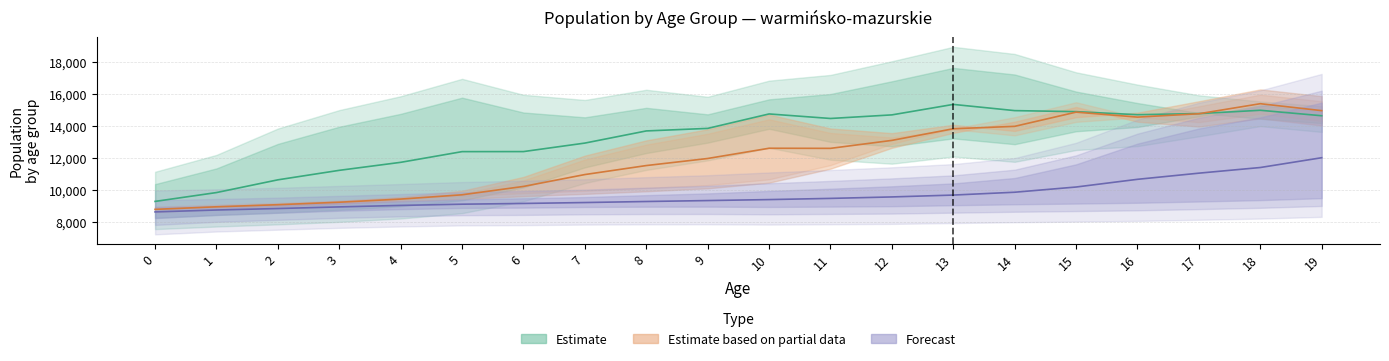

Is it true that 2032 (Partial) equals 14568.0 at 16?

True